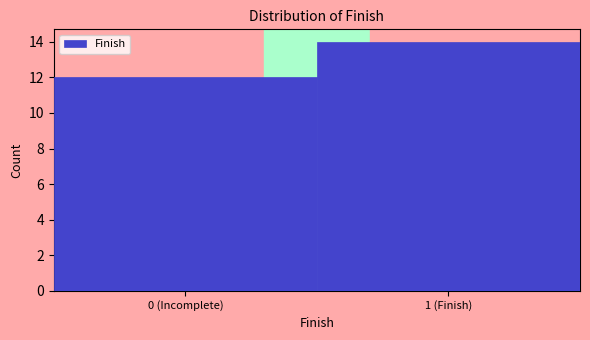

Reading left to right, extract all data points from this chart.

0 (Incomplete)=12	1 (Finish)=14